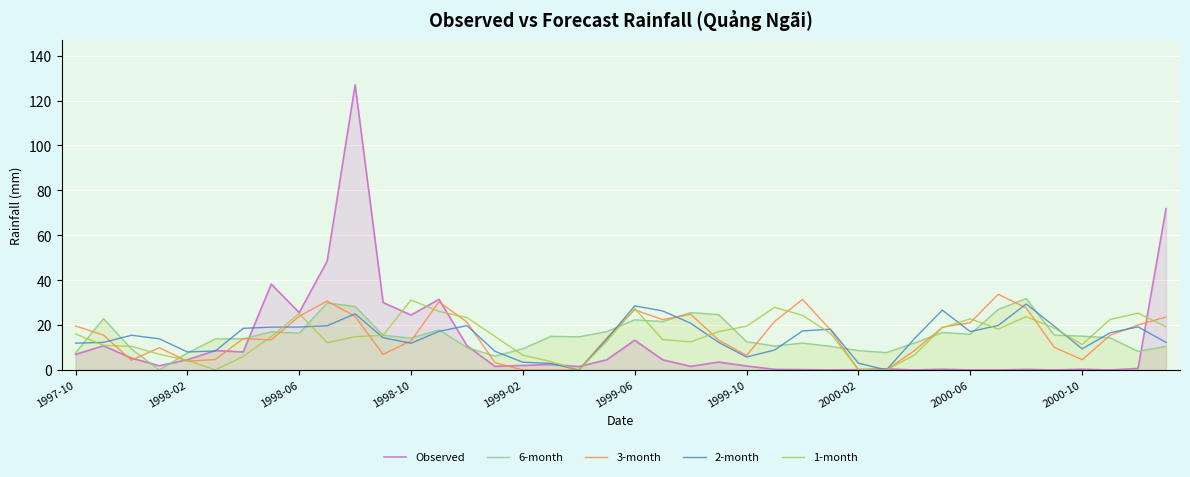

Which series has the widest spread of values?

Observed